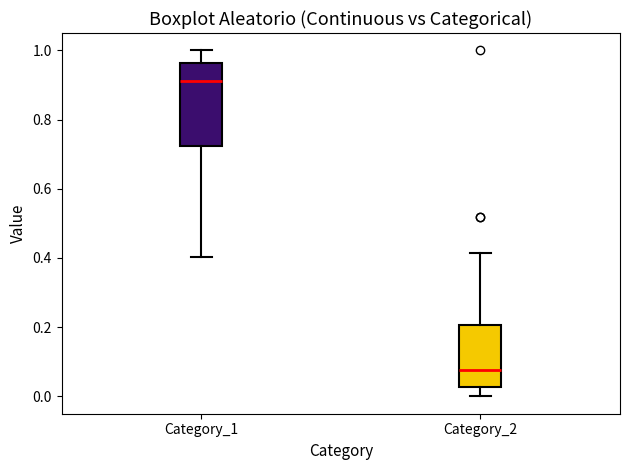

Comparing the boxes themselves (not the whiskers), which one is the tallest?

Category_1